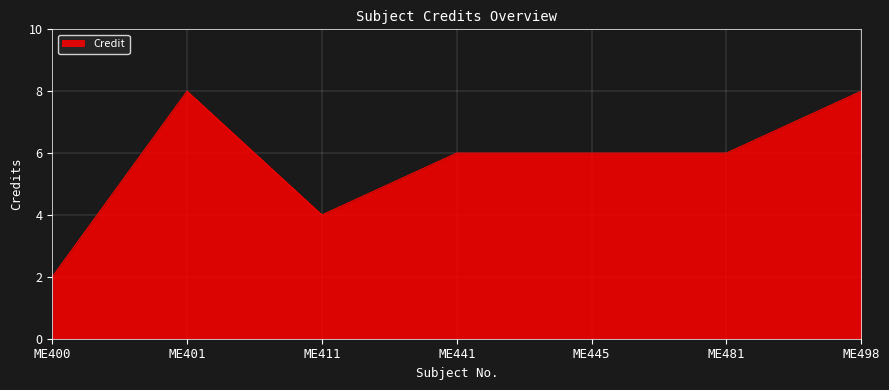

The chart shows a value of 6 at ME481. True or false?

True